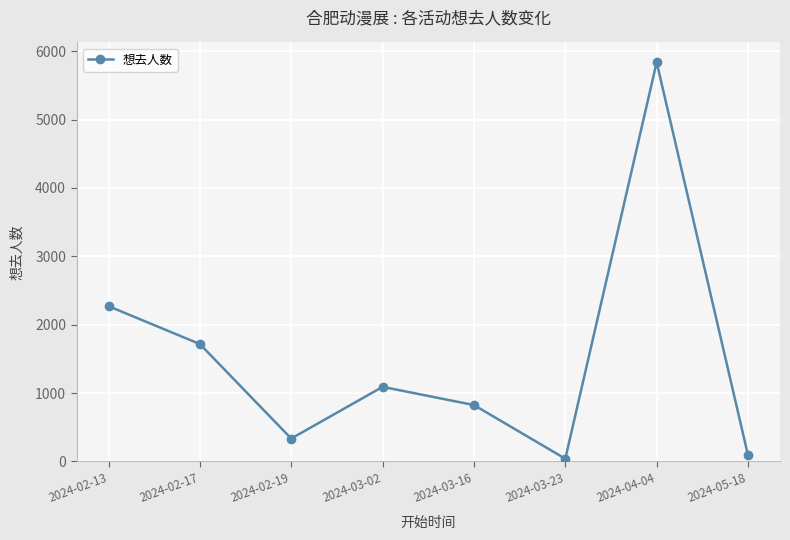

What is the value of the 8th point from the left?

89